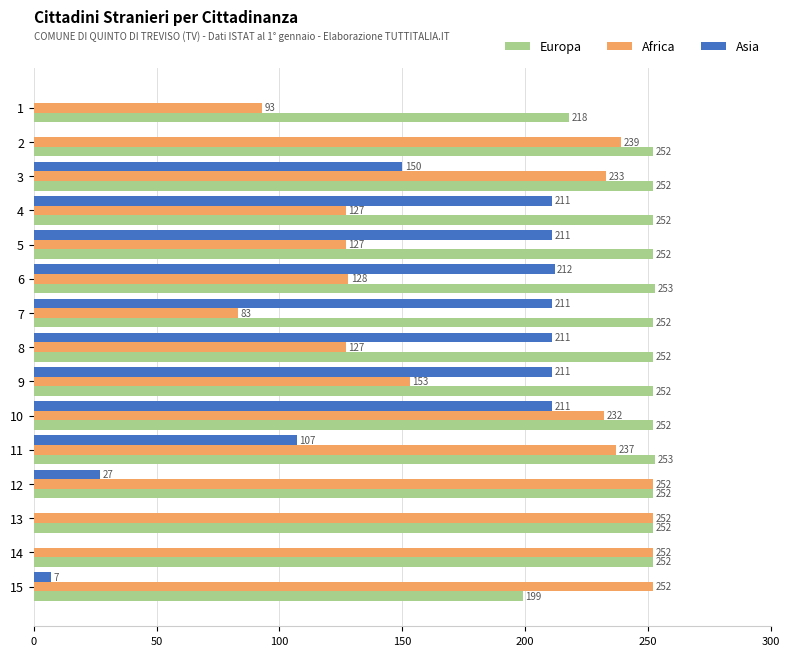

What value does the Africa series have at 13?

252